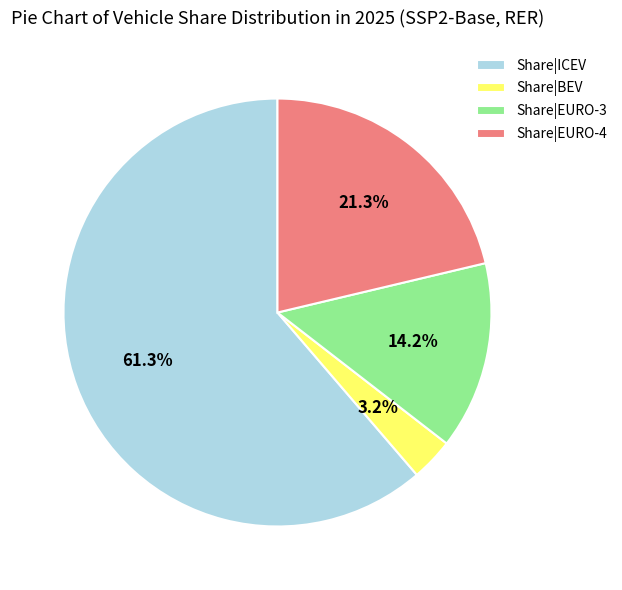

Rank the categories by value from lowest to highest.

Share|BEV, Share|EURO-3, Share|EURO-4, Share|ICEV